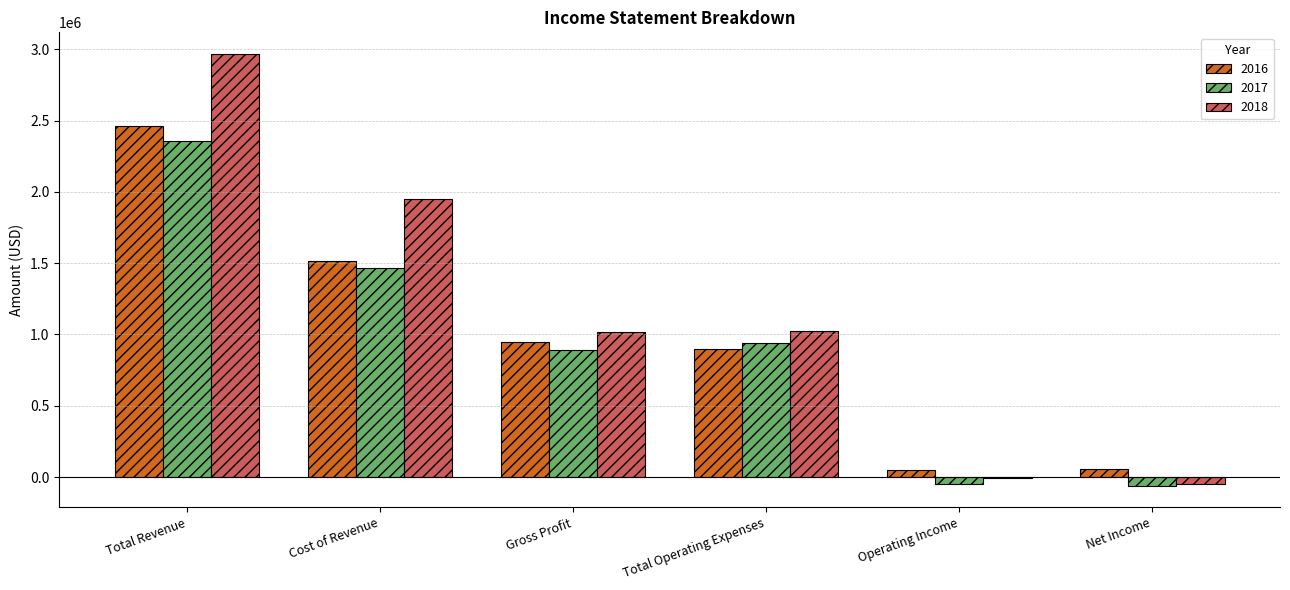

True or false: 2016 has a value of 3741108 at Total Revenue.

False